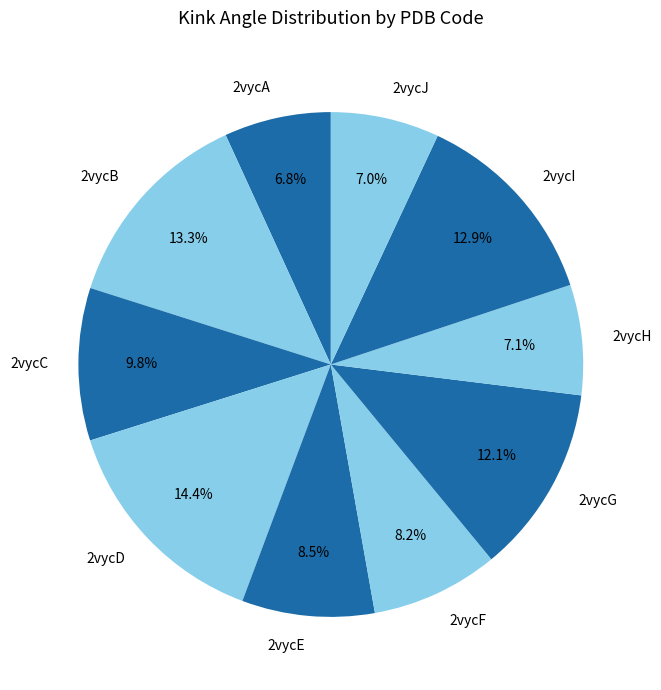

Does 2vycG represent more than half of the total?

No